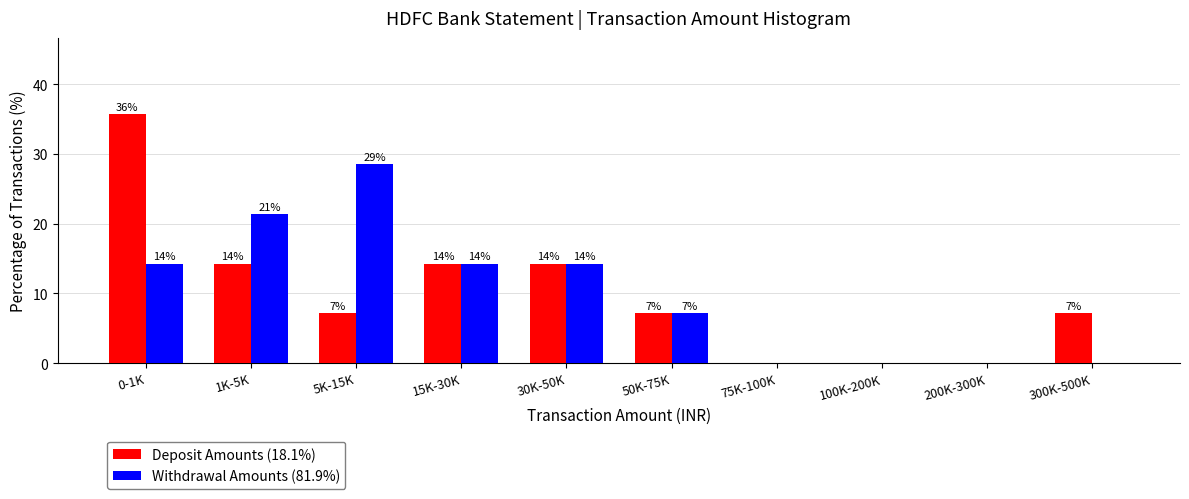

What are all the series names shown in the legend?

Deposit Amounts (18.1%), Withdrawal Amounts (81.9%)